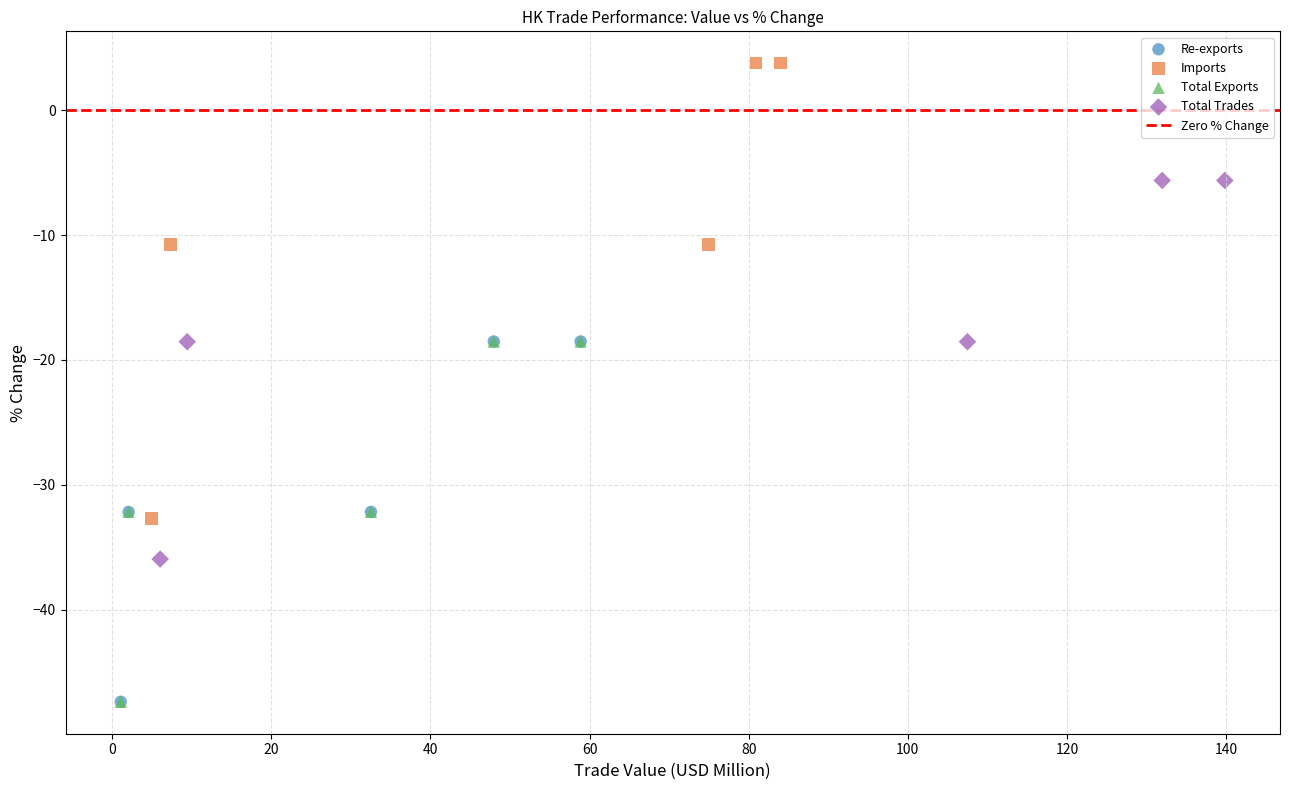

Which series has the widest spread of Y values?

Imports